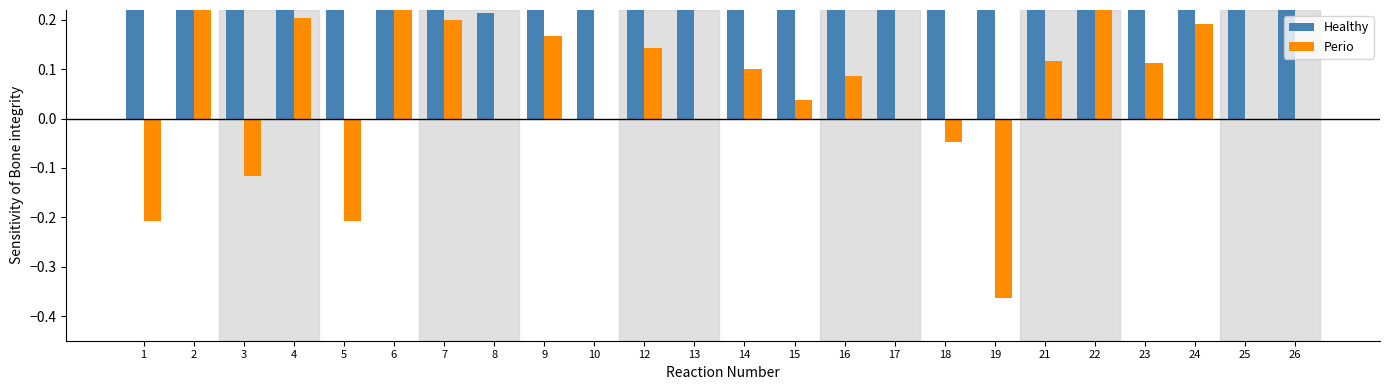

At which category is the sum across all series the highest?

2